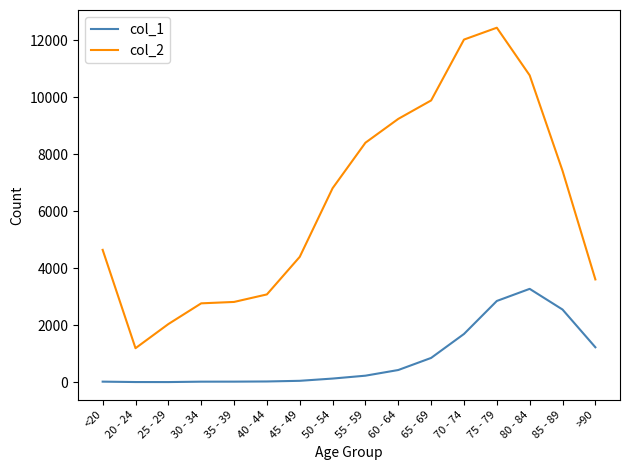

In col_1, how many points are lower than both neighbors (excluding endpoints)?

1